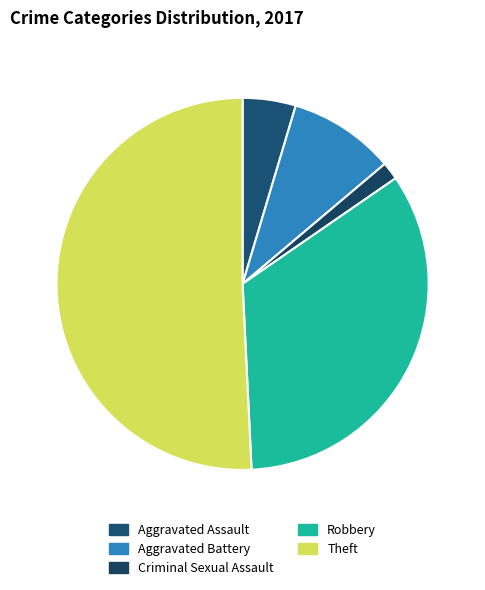

Is it true that Robbery is 34% of the pie?

True